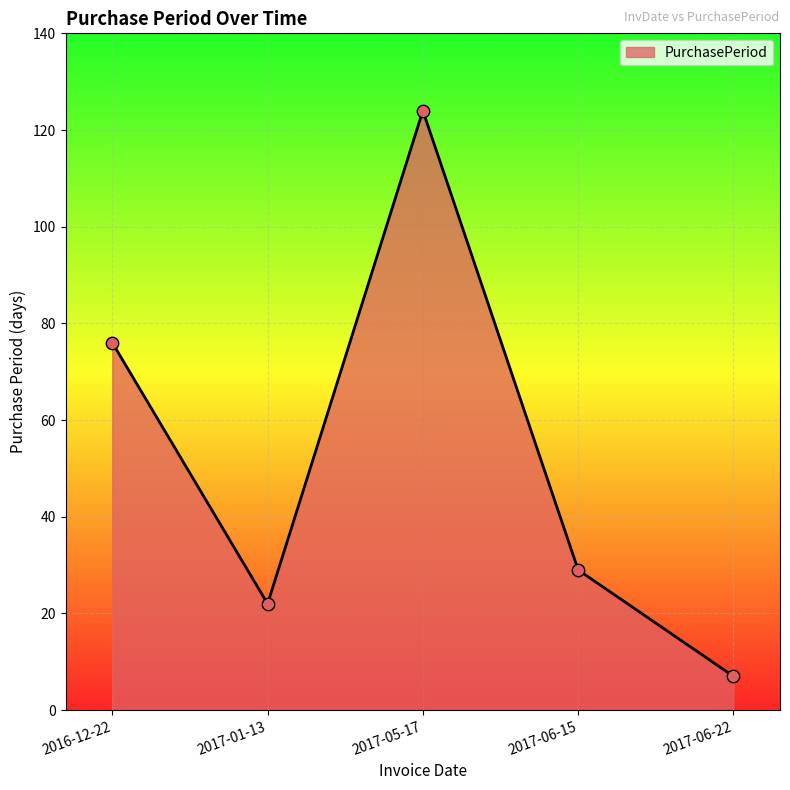

Approximately how many times larger is the value at 2017-06-22 compared to 2017-05-17?

0.1